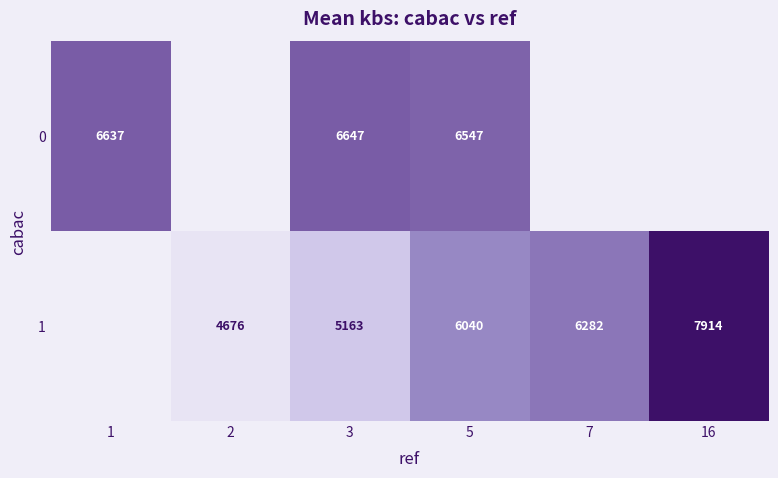

What is the minimum value shown in the chart?

4675.9